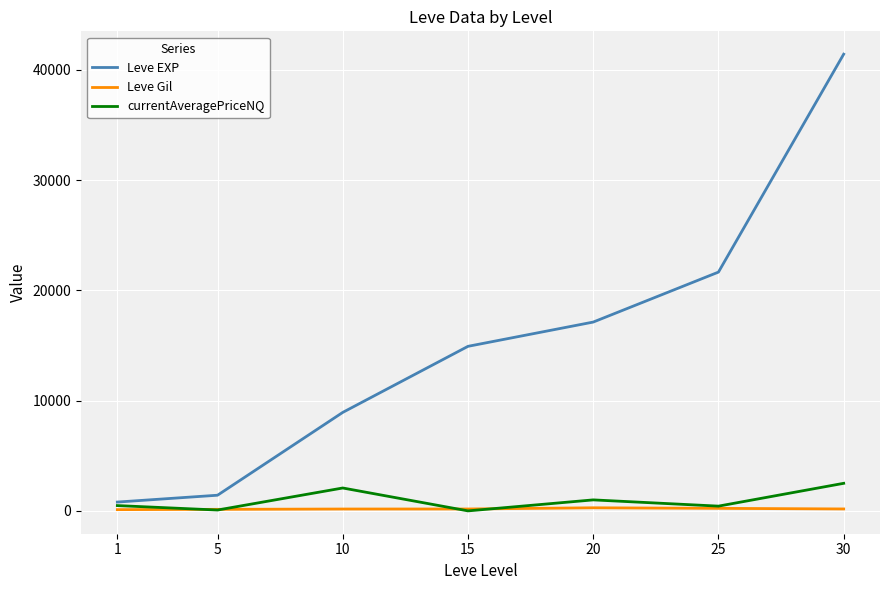

What is the maximum value shown in the chart?

41410.0